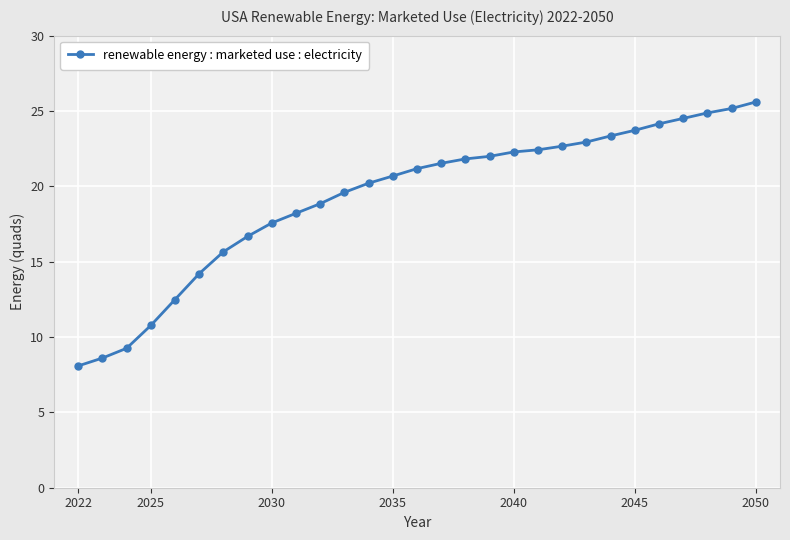

What is the value of the 11th point from the left?

18.8